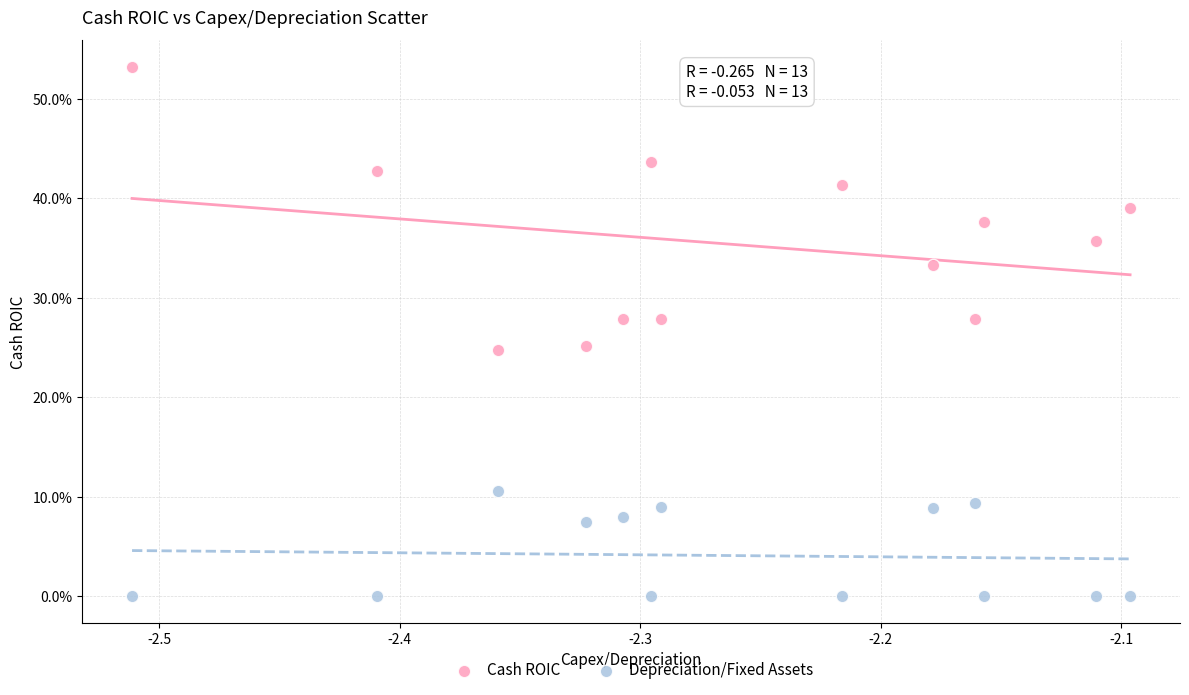

What are all the series names shown in the legend?

Cash ROIC, Depreciation/Fixed Assets